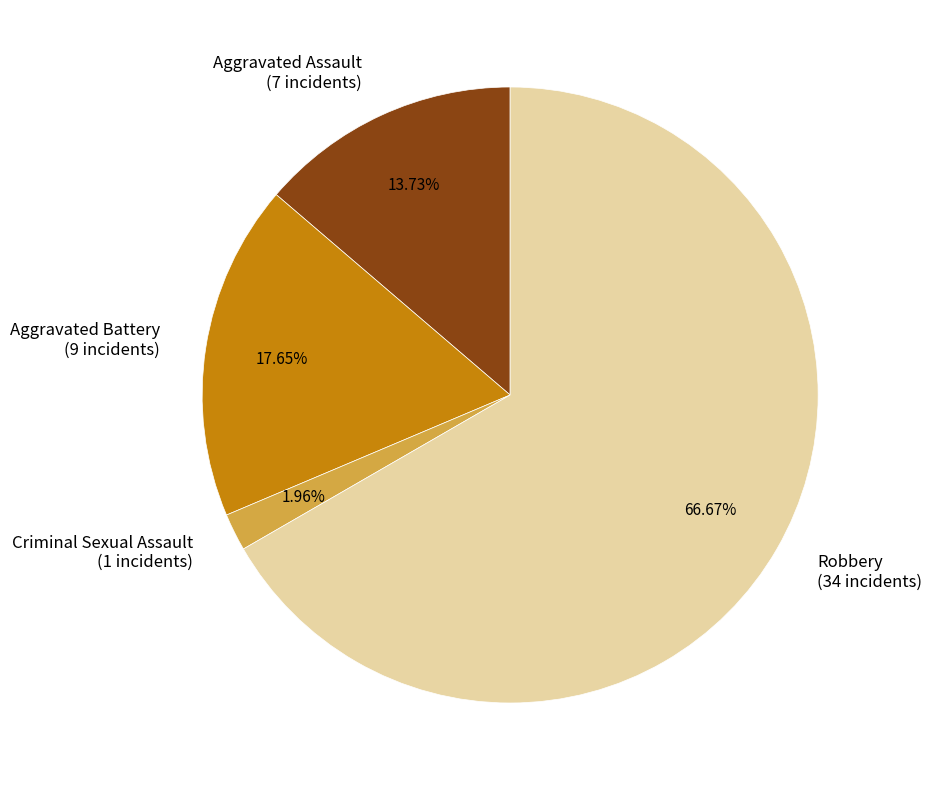

Which slice is the smallest?

Criminal Sexual Assault